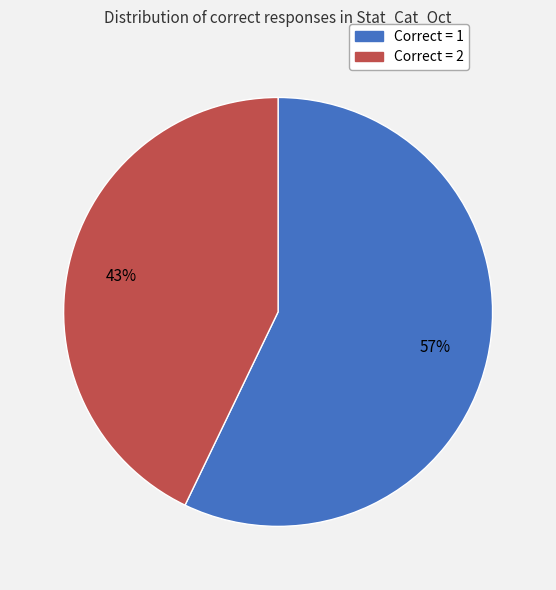

Is the sum of Correct = 2 and Correct = 1 greater than half?

Yes